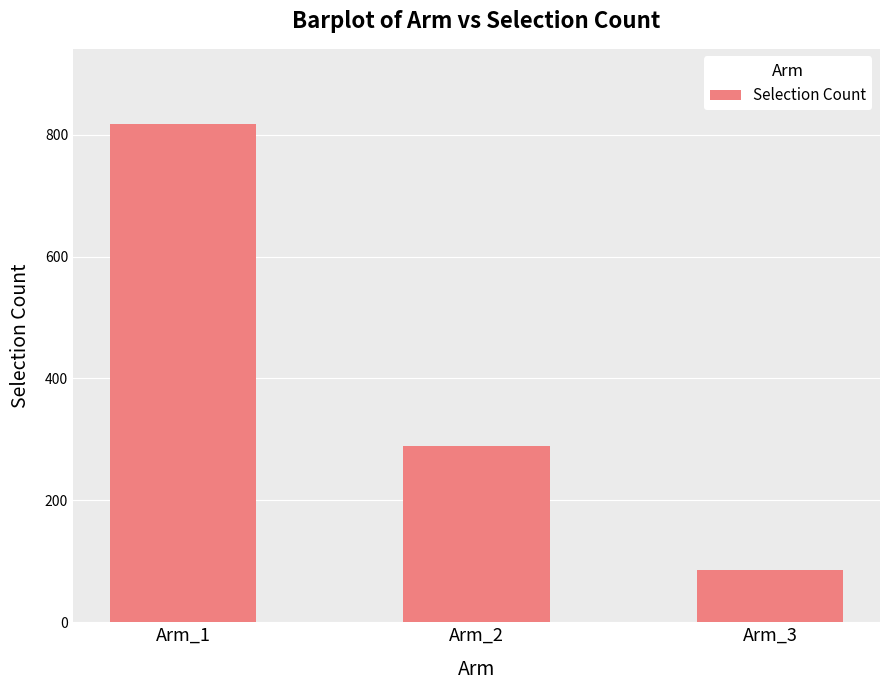

List the labels in order of value, smallest first.

Arm_3, Arm_2, Arm_1